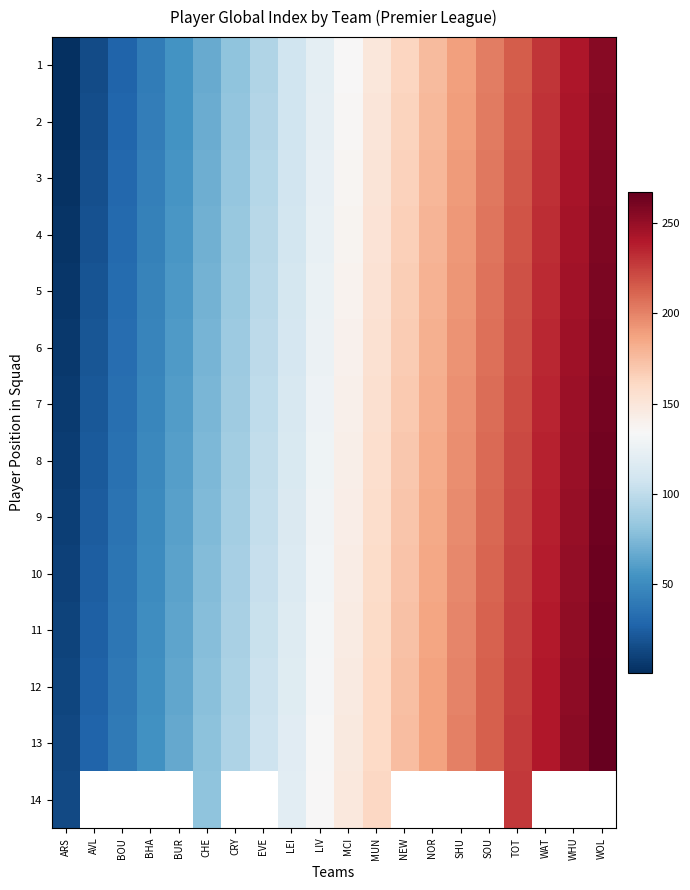

List the series in order of their peak value, lowest first.

14, 1, 2, 3, 4, 5, 6, 7, 8, 9, 10, 11, 12, 13